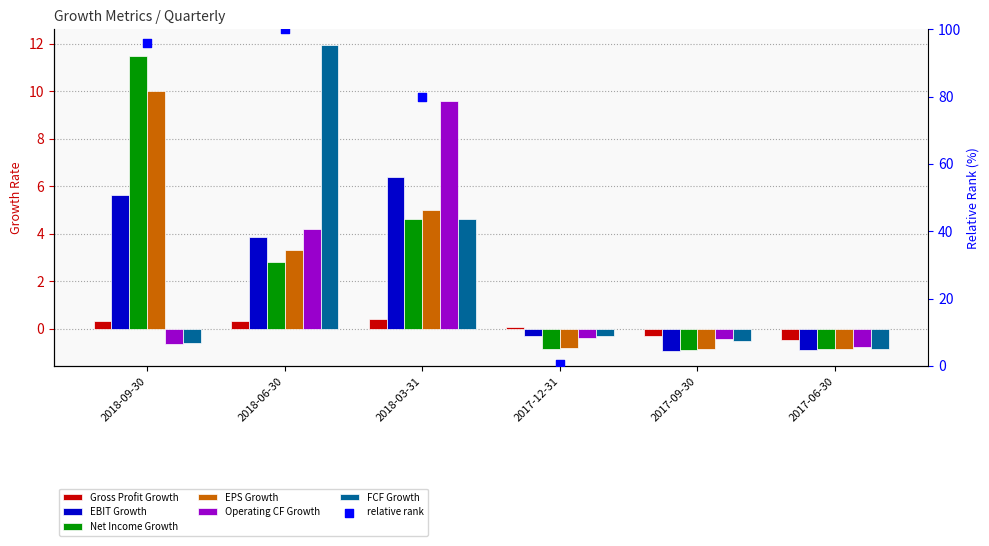

What is the total value across all series at 2018-06-30?

26.5